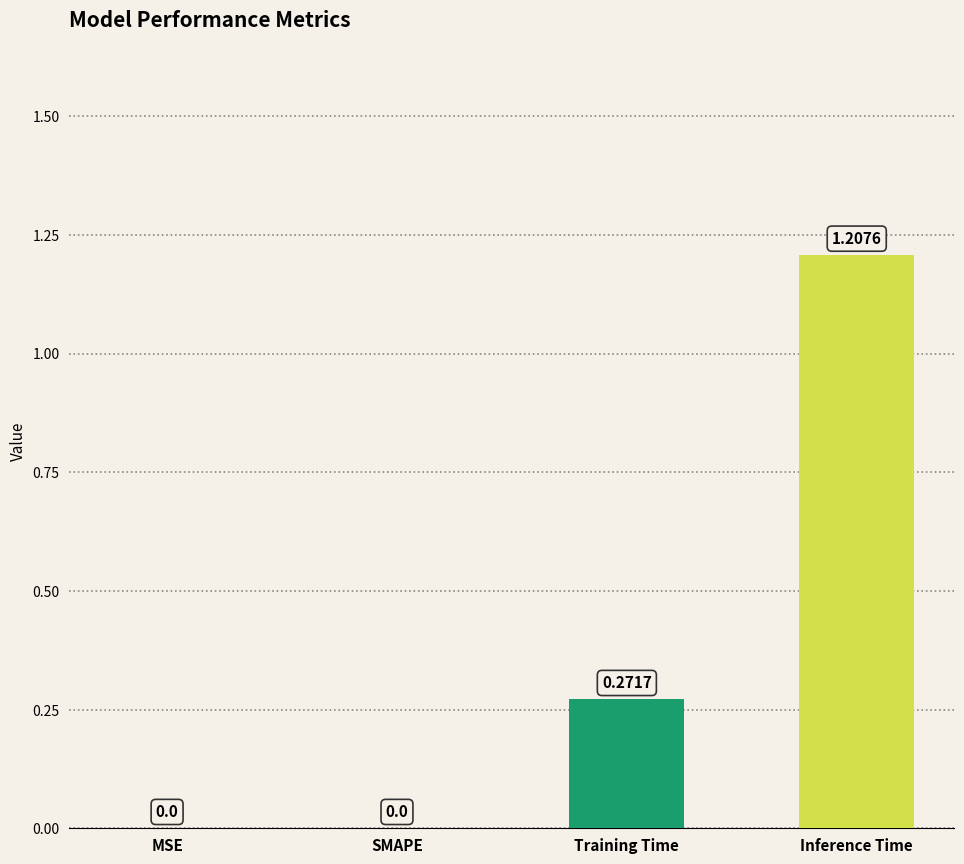

At which category does the chart reach its peak across all series?

Inference Time